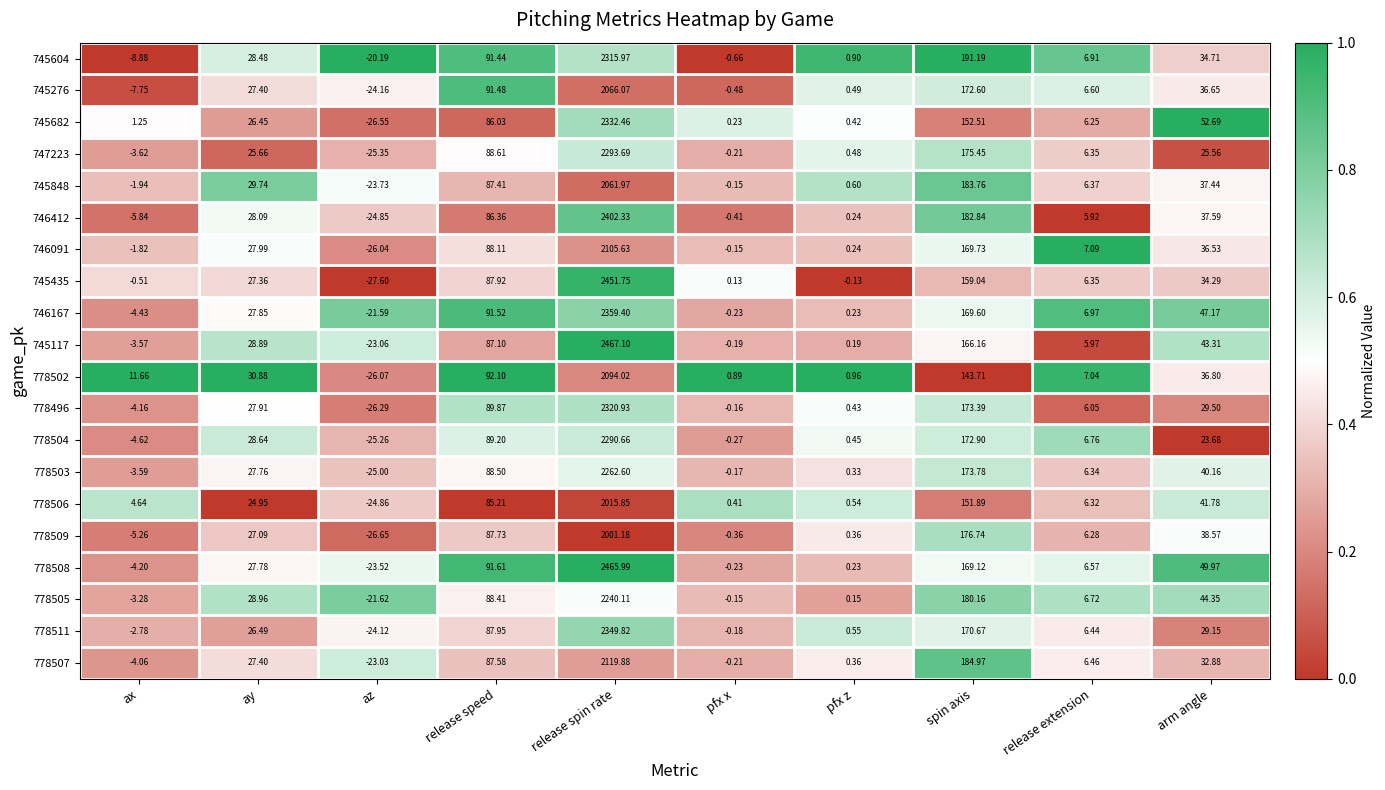

Count the number of categories in the chart.

10